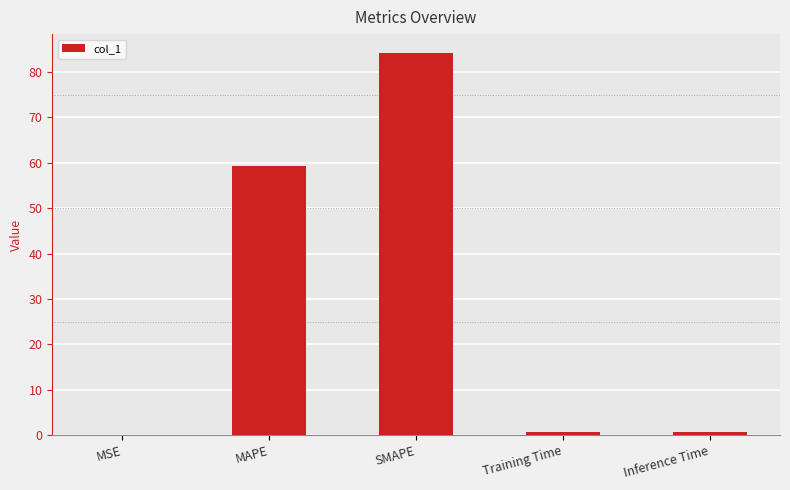

What is the sum of all values?

144.9